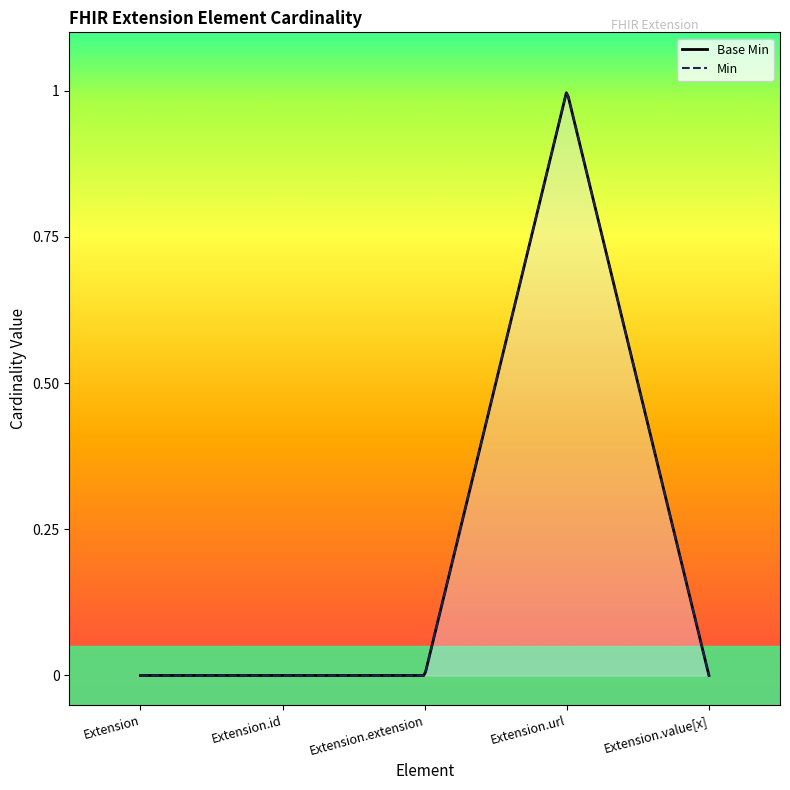

Which has a higher value, Extension.url or Extension.value[x]?

Extension.url